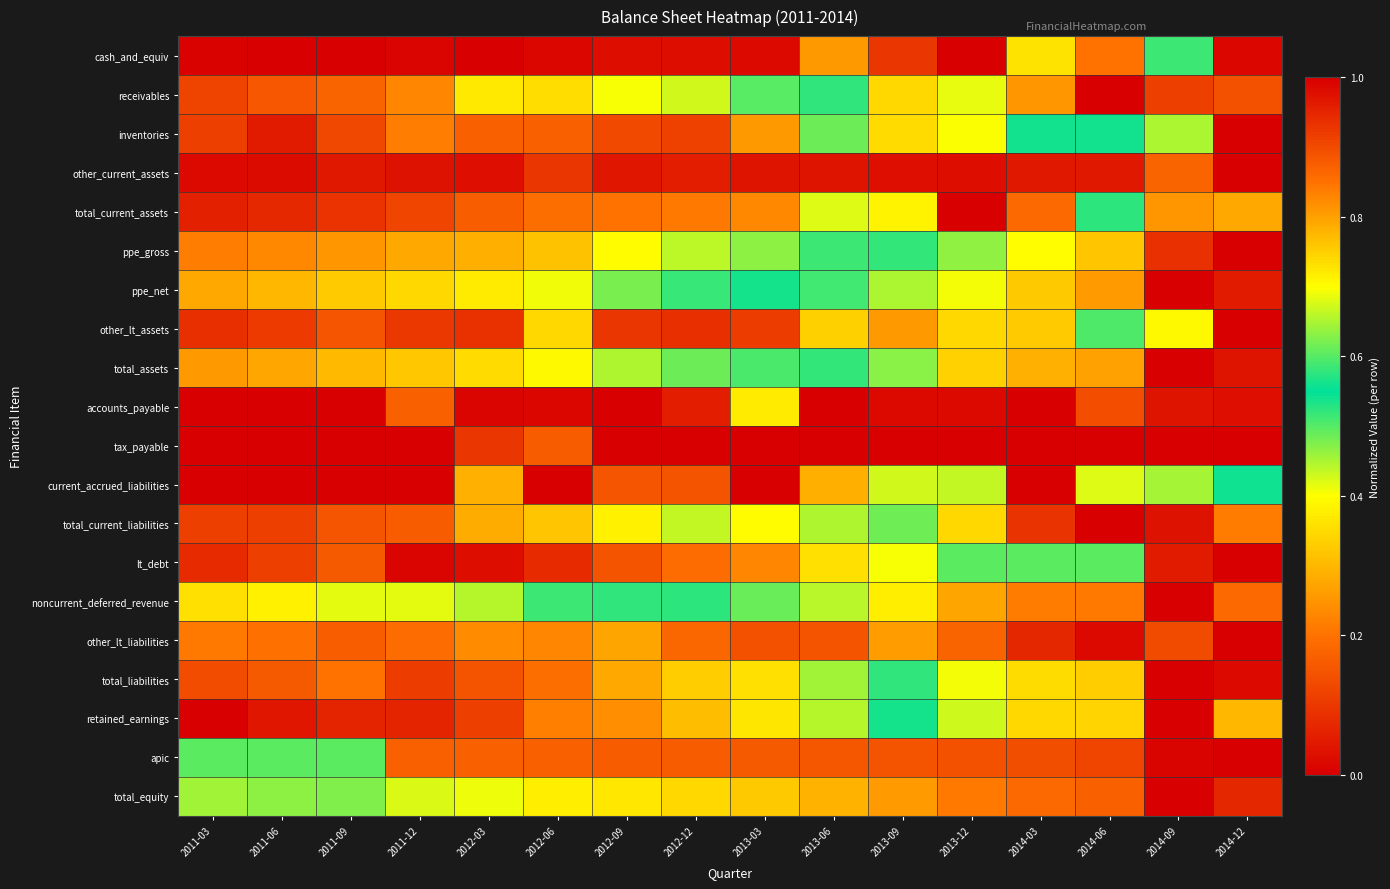

Reading left to right, extract all data points from this chart.

cash_and_equiv: 2011-03=0.0	2011-06=0.0	2011-09=0.0	2011-12=0.0	2012-03=0.0	2012-06=0.0	2012-09=0.0	2012-12=0.0	2013-03=0.0	2013-06=0.3	2013-09=0.1	2013-12=1.0	2014-03=0.7	2014-06=0.2	2014-09=0.5	2014-12=0.0
receivables: 2011-03=0.1	2011-06=0.2	2011-09=0.2	2011-12=0.2	2012-03=0.4	2012-06=0.4	2012-09=0.4	2012-12=0.4	2013-03=0.5	2013-06=0.5	2013-09=0.7	2013-12=0.7	2014-03=0.8	2014-06=1.0	2014-09=0.9	2014-12=0.9
inventories: 2011-03=0.1	2011-06=0.0	2011-09=0.1	2011-12=0.2	2012-03=0.2	2012-06=0.2	2012-09=0.1	2012-12=0.1	2013-03=0.3	2013-06=0.5	2013-09=0.4	2013-12=0.7	2014-03=0.6	2014-06=0.6	2014-09=0.7	2014-12=1.0
other_current_assets: 2011-03=0.0	2011-06=0.0	2011-09=0.0	2011-12=0.0	2012-03=0.0	2012-06=0.1	2012-09=0.0	2012-12=0.1	2013-03=0.0	2013-06=0.0	2013-09=0.0	2013-12=0.0	2014-03=0.0	2014-06=0.0	2014-09=0.2	2014-12=1.0
total_current_assets: 2011-03=0.1	2011-06=0.1	2011-09=0.1	2011-12=0.1	2012-03=0.2	2012-06=0.2	2012-09=0.2	2012-12=0.2	2013-03=0.2	2013-06=0.4	2013-09=0.4	2013-12=1.0	2014-03=0.9	2014-06=0.6	2014-09=0.8	2014-12=0.8
ppe_gross: 2011-03=0.2	2011-06=0.2	2011-09=0.3	2011-12=0.3	2012-03=0.3	2012-06=0.3	2012-09=0.4	2012-12=0.4	2013-03=0.5	2013-06=0.5	2013-09=0.6	2013-12=0.6	2014-03=0.7	2014-06=0.8	2014-09=0.9	2014-12=1.0
ppe_net: 2011-03=0.3	2011-06=0.3	2011-09=0.3	2011-12=0.3	2012-03=0.4	2012-06=0.4	2012-09=0.5	2012-12=0.5	2013-03=0.5	2013-06=0.6	2013-09=0.7	2013-12=0.7	2014-03=0.8	2014-06=0.8	2014-09=1.0	2014-12=1.0
other_lt_assets: 2011-03=0.1	2011-06=0.1	2011-09=0.1	2011-12=0.1	2012-03=0.1	2012-06=0.3	2012-09=0.1	2012-12=0.1	2013-03=0.1	2013-06=0.3	2013-09=0.3	2013-12=0.3	2014-03=0.3	2014-06=0.6	2014-09=0.7	2014-12=1.0
total_assets: 2011-03=0.3	2011-06=0.3	2011-09=0.3	2011-12=0.3	2012-03=0.4	2012-06=0.4	2012-09=0.4	2012-12=0.5	2013-03=0.5	2013-06=0.6	2013-09=0.6	2013-12=0.7	2014-03=0.8	2014-06=0.8	2014-09=1.0	2014-12=1.0
accounts_payable: 2011-03=0.0	2011-06=0.0	2011-09=0.0	2011-12=0.2	2012-03=0.0	2012-06=0.0	2012-09=0.0	2012-12=0.1	2013-03=0.4	2013-06=0.0	2013-09=0.0	2013-12=0.0	2014-03=1.0	2014-06=0.1	2014-09=0.0	2014-12=0.0
tax_payable: 2011-03=0.0	2011-06=0.0	2011-09=0.0	2011-12=0.0	2012-03=0.9	2012-06=0.9	2012-09=1.0	2012-12=0.0	2013-03=0.0	2013-06=0.0	2013-09=0.0	2013-12=0.0	2014-03=0.0	2014-06=0.0	2014-09=0.0	2014-12=0.0
current_accrued_liabilities: 2011-03=0.0	2011-06=0.0	2011-09=0.0	2011-12=0.0	2012-03=0.8	2012-06=1.0	2012-09=0.2	2012-12=0.1	2013-03=0.0	2013-06=0.3	2013-09=0.4	2013-12=0.4	2014-03=0.0	2014-06=0.4	2014-09=0.6	2014-12=0.5
total_current_liabilities: 2011-03=0.1	2011-06=0.1	2011-09=0.2	2011-12=0.2	2012-03=0.3	2012-06=0.3	2012-09=0.4	2012-12=0.4	2013-03=0.4	2013-06=0.4	2013-09=0.6	2013-12=0.7	2014-03=0.9	2014-06=1.0	2014-09=1.0	2014-12=0.8
lt_debt: 2011-03=0.1	2011-06=0.1	2011-09=0.2	2011-12=0.0	2012-03=0.0	2012-06=0.1	2012-09=0.1	2012-12=0.2	2013-03=0.2	2013-06=0.4	2013-09=0.4	2013-12=0.6	2014-03=0.6	2014-06=0.6	2014-09=1.0	2014-12=1.0
noncurrent_deferred_revenue: 2011-03=0.4	2011-06=0.4	2011-09=0.4	2011-12=0.4	2012-03=0.4	2012-06=0.5	2012-09=0.5	2012-12=0.6	2013-03=0.6	2013-06=0.7	2013-09=0.7	2013-12=0.8	2014-03=0.8	2014-06=0.8	2014-09=1.0	2014-12=0.9
other_lt_liabilities: 2011-03=0.2	2011-06=0.2	2011-09=0.2	2011-12=0.2	2012-03=0.2	2012-06=0.2	2012-09=0.8	2012-12=0.9	2013-03=0.9	2013-06=0.9	2013-09=0.8	2013-12=0.9	2014-03=0.9	2014-06=1.0	2014-09=0.9	2014-12=1.0
total_liabilities: 2011-03=0.1	2011-06=0.2	2011-09=0.2	2011-12=0.1	2012-03=0.1	2012-06=0.2	2012-09=0.3	2012-12=0.3	2013-03=0.4	2013-06=0.5	2013-09=0.5	2013-12=0.7	2014-03=0.7	2014-06=0.8	2014-09=1.0	2014-12=1.0
retained_earnings: 2011-03=0.0	2011-06=0.0	2011-09=0.1	2011-12=0.1	2012-03=0.1	2012-06=0.2	2012-09=0.2	2012-12=0.3	2013-03=0.4	2013-06=0.4	2013-09=0.5	2013-12=0.7	2014-03=0.7	2014-06=0.7	2014-09=1.0	2014-12=0.8
apic: 2011-03=0.6	2011-06=0.6	2011-09=0.6	2011-12=0.9	2012-03=0.9	2012-06=0.9	2012-09=0.9	2012-12=0.9	2013-03=0.9	2013-06=0.9	2013-09=0.9	2013-12=0.9	2014-03=0.9	2014-06=0.9	2014-09=1.0	2014-12=1.0
total_equity: 2011-03=0.5	2011-06=0.5	2011-09=0.5	2011-12=0.7	2012-03=0.7	2012-06=0.7	2012-09=0.7	2012-12=0.7	2013-03=0.8	2013-06=0.8	2013-09=0.8	2013-12=0.8	2014-03=0.9	2014-06=0.9	2014-09=1.0	2014-12=0.9